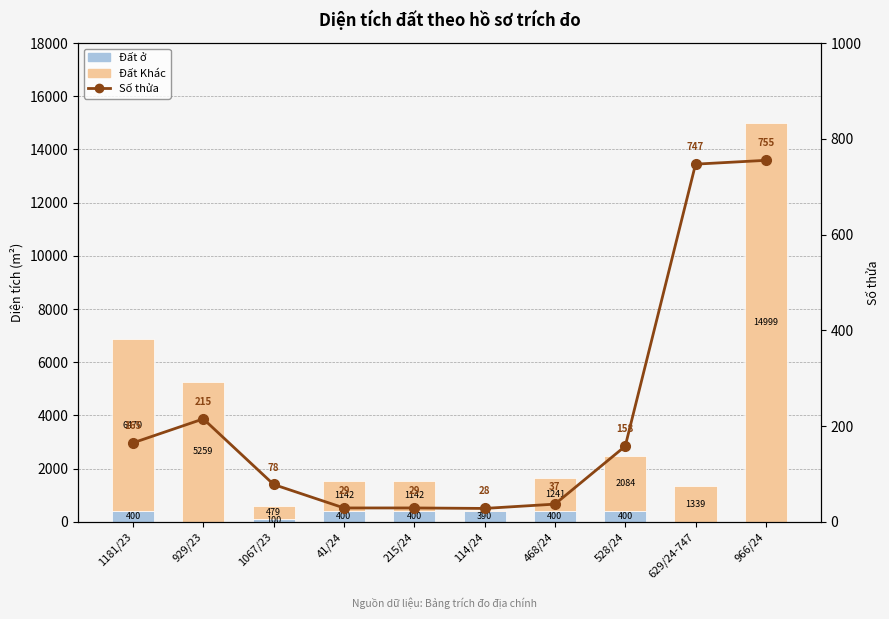

At which category does the chart reach its peak across all series?

966/24